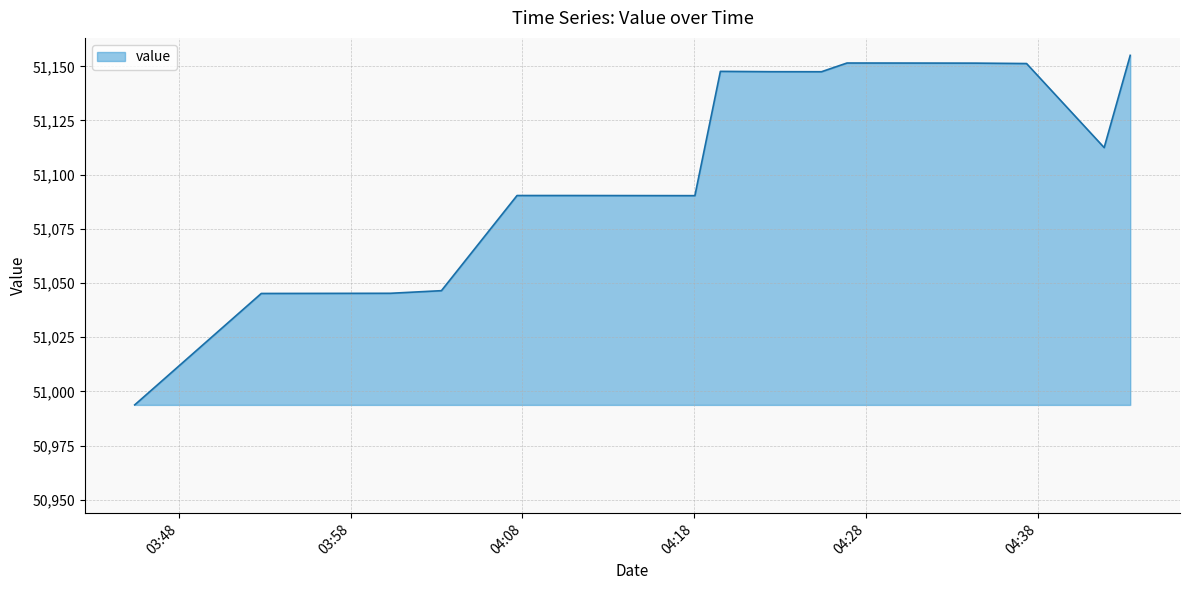

What is the difference between the maximum and minimum values?

161.3